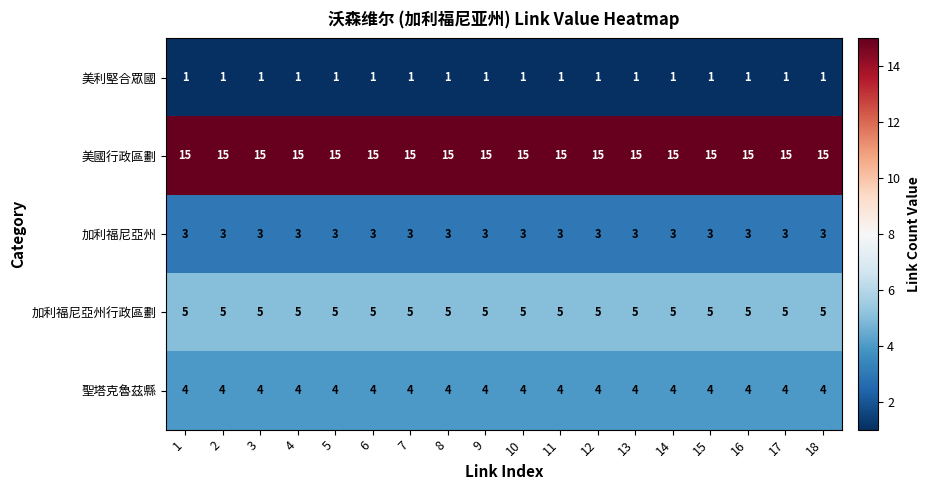

What is the greatest value displayed?

15